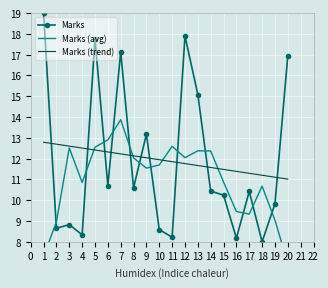

True or false: Marks (trend) has a value of 12.6 at 3.

True